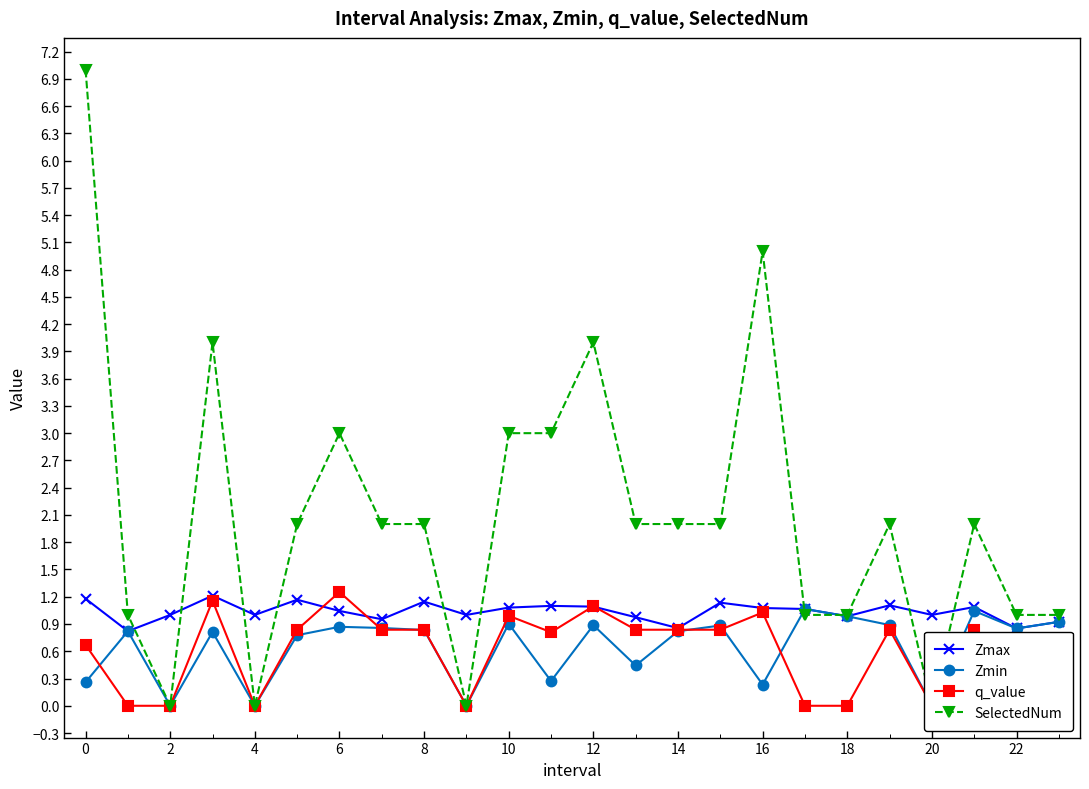

How many data points in Zmin are above 0?

20